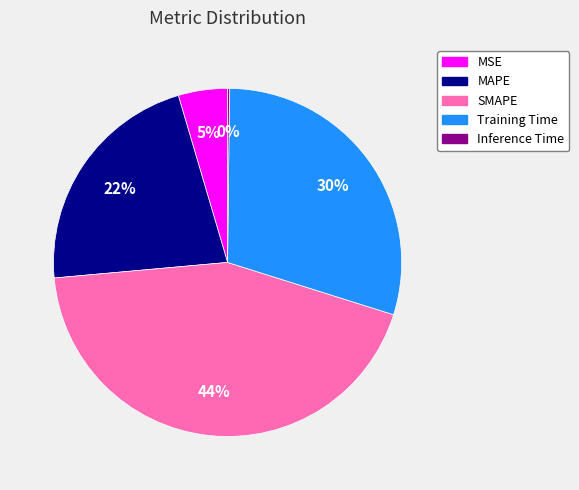

To the nearest percent, what percentage of the pie is MSE?

5%